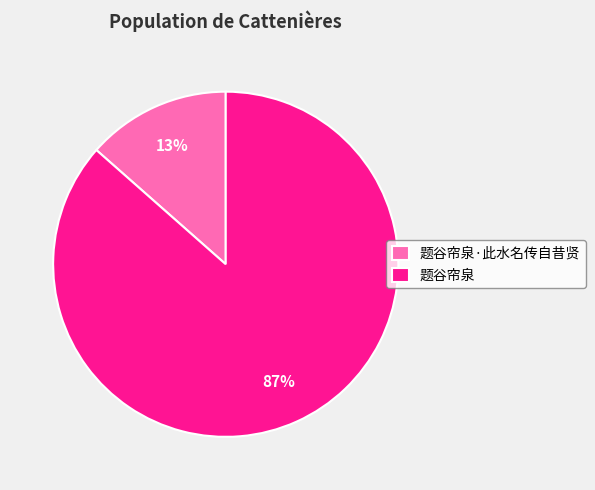

The 题谷帘泉·此水名传自昔贤 slice represents 13% of the pie. True or false?

True